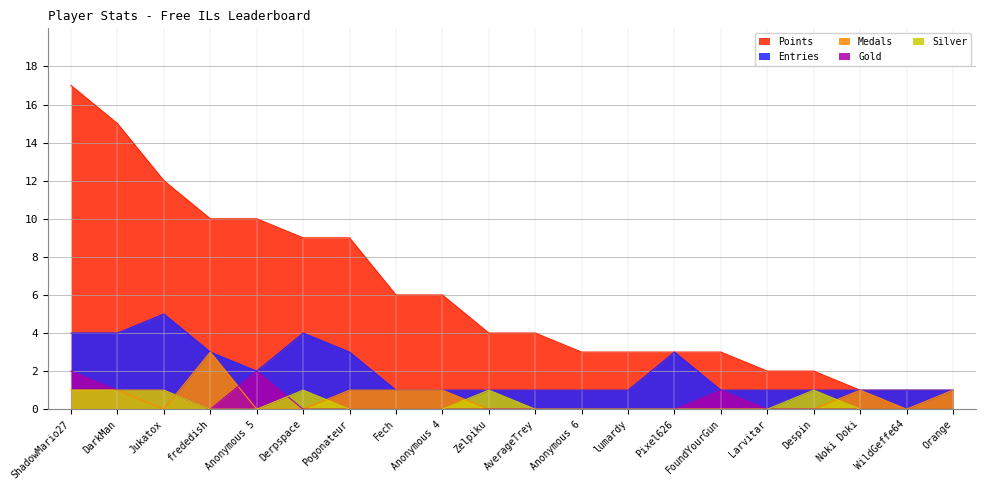

What is the difference between the maximum and minimum values in the Silver series?

1